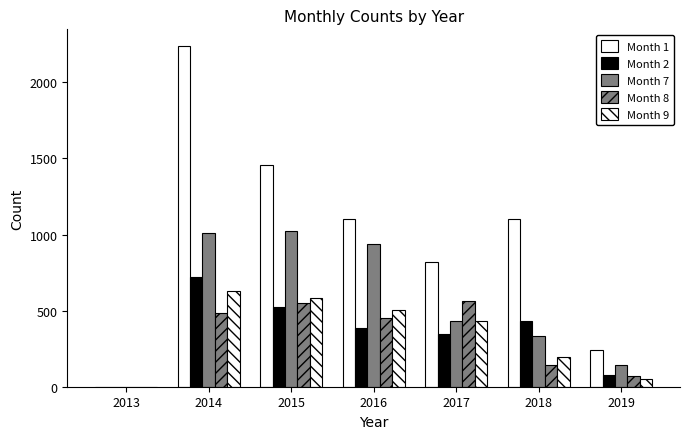

Is it true that Month 7 equals 1010 at 2014?

True